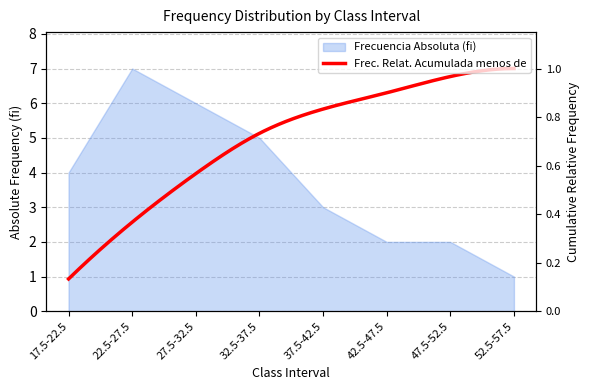

How many data points are above 4?

3